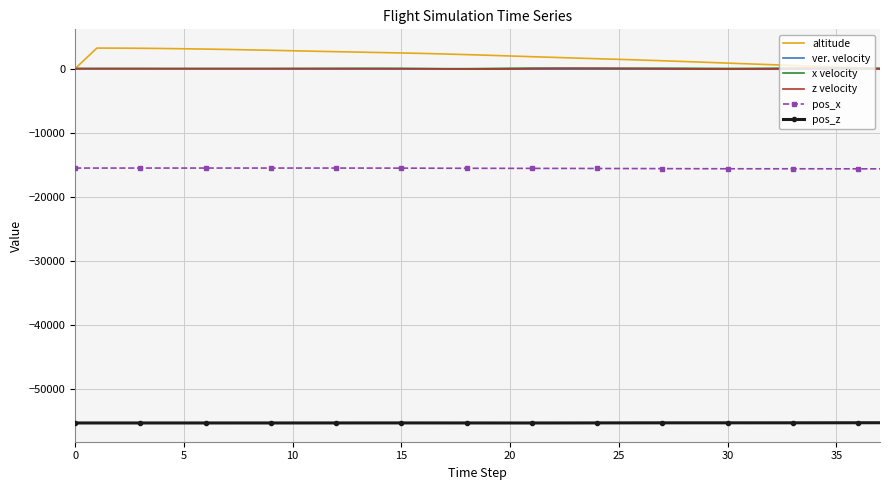

What is the greatest value displayed?

3209.3